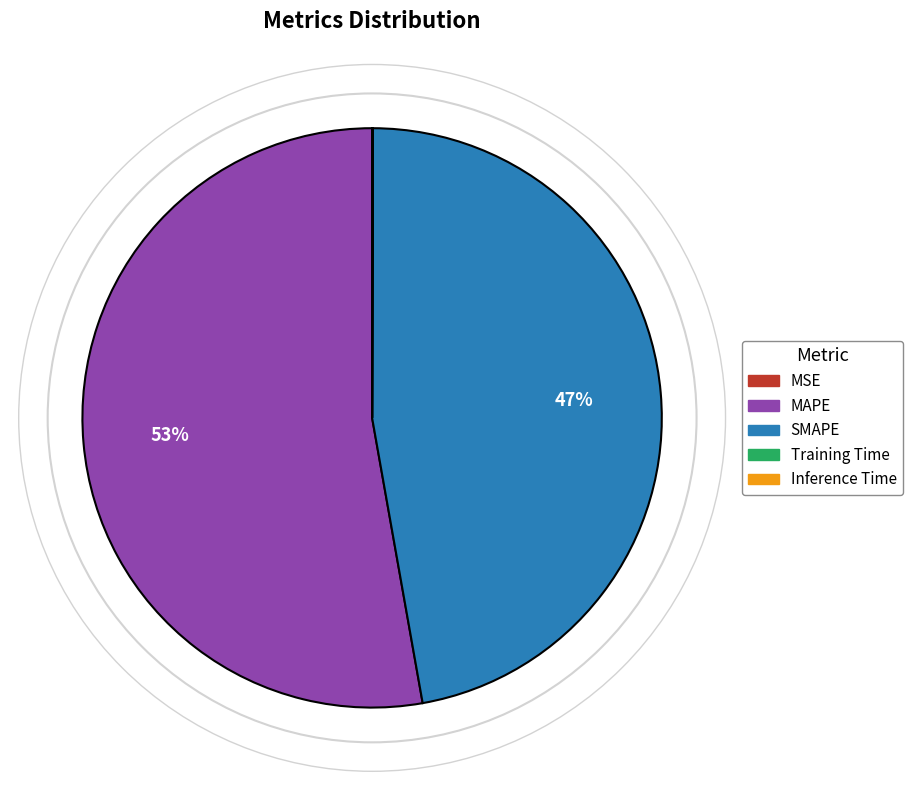

To the nearest percent, what is the average slice percentage?

20%